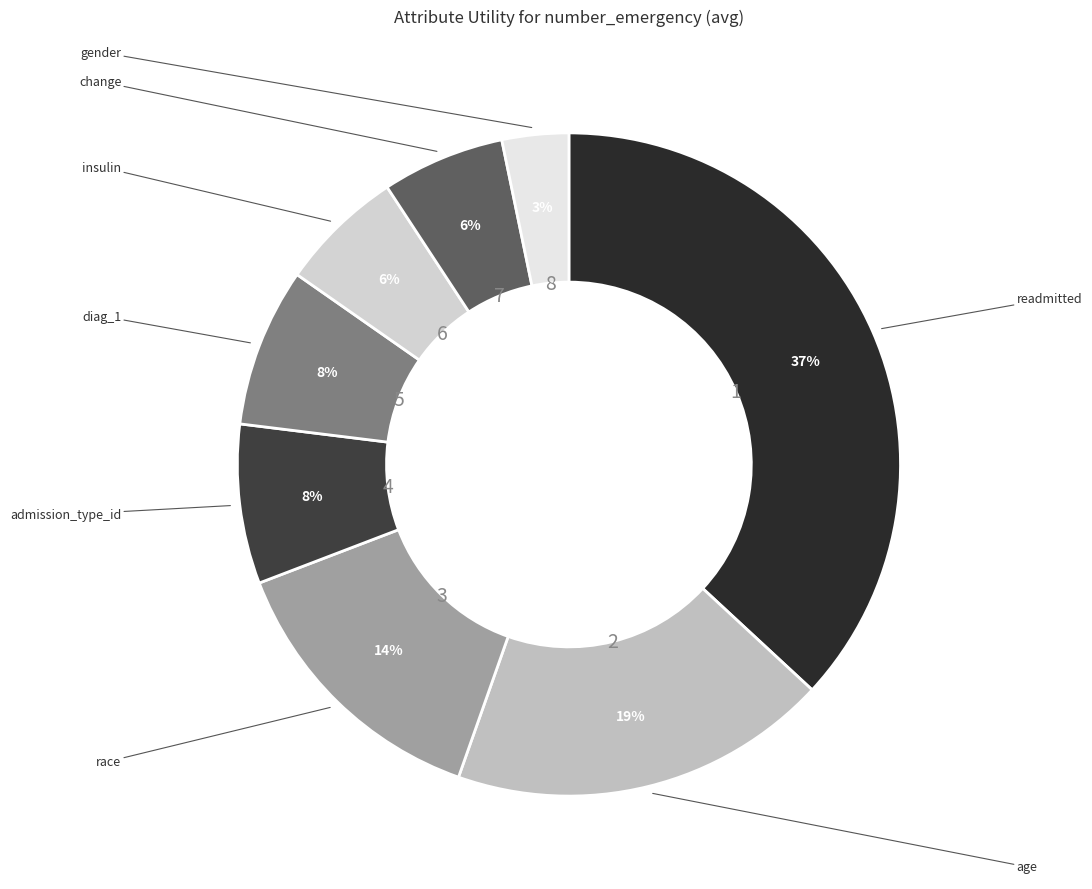

How many slices are in this pie chart?

8